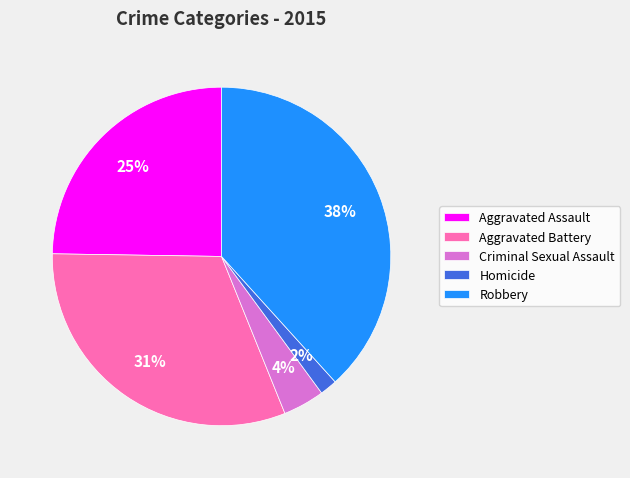

True or false: Robbery accounts for 38% of the total.

True